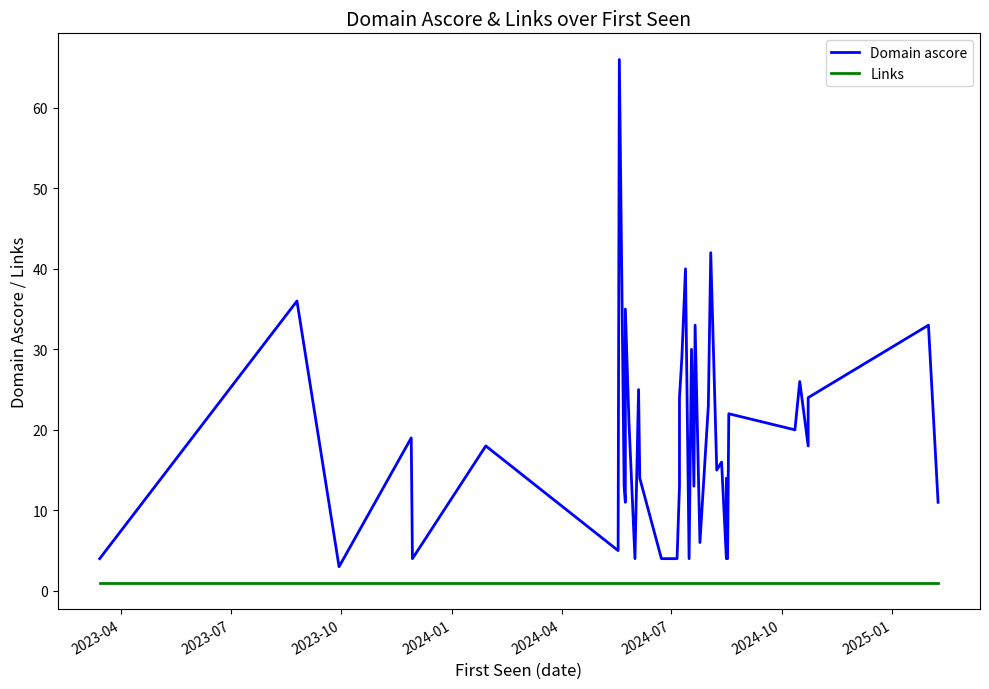

Rank the series by their average value, from highest to lowest.

Domain ascore, Links